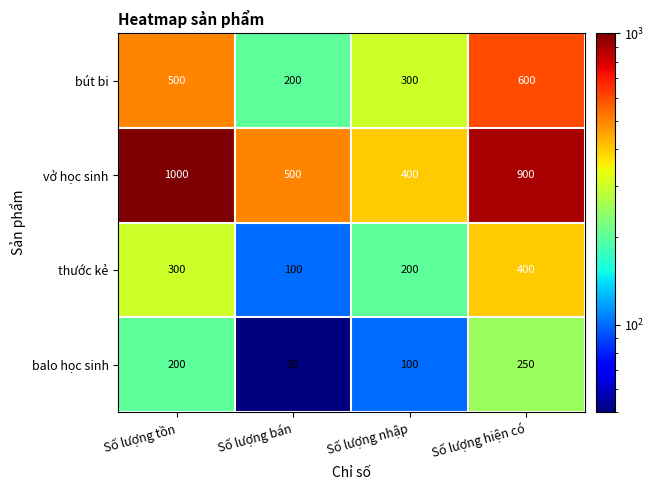

Which series has the largest range (max minus min)?

vở học sinh